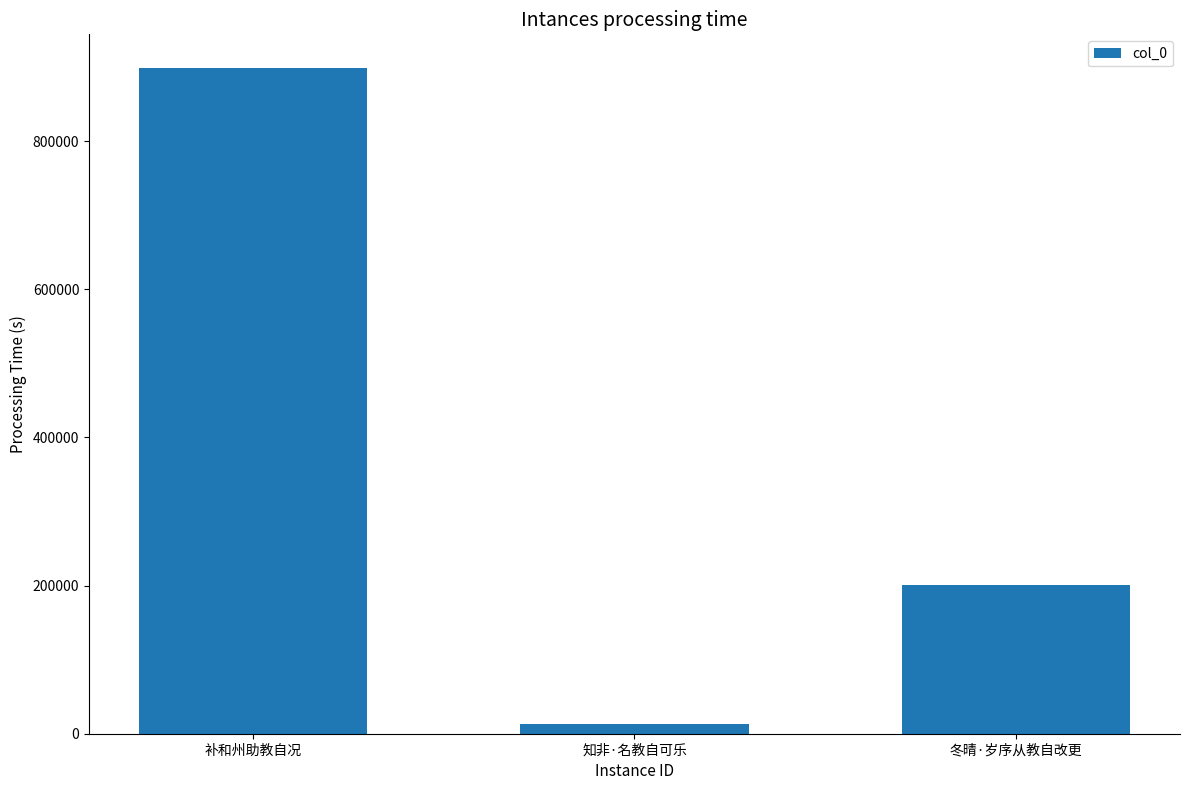

List the labels in order of value, smallest first.

知非·名教自可乐, 冬晴·岁序从教自改更, 补和州助教自况